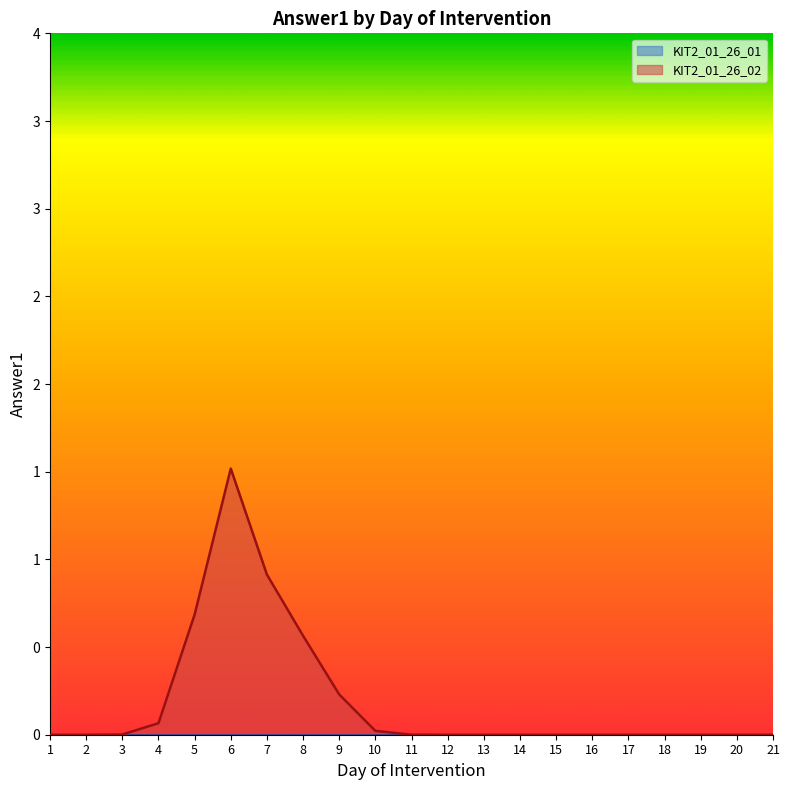

Which category has the lowest value in the KIT2_01_26_02 series?

1